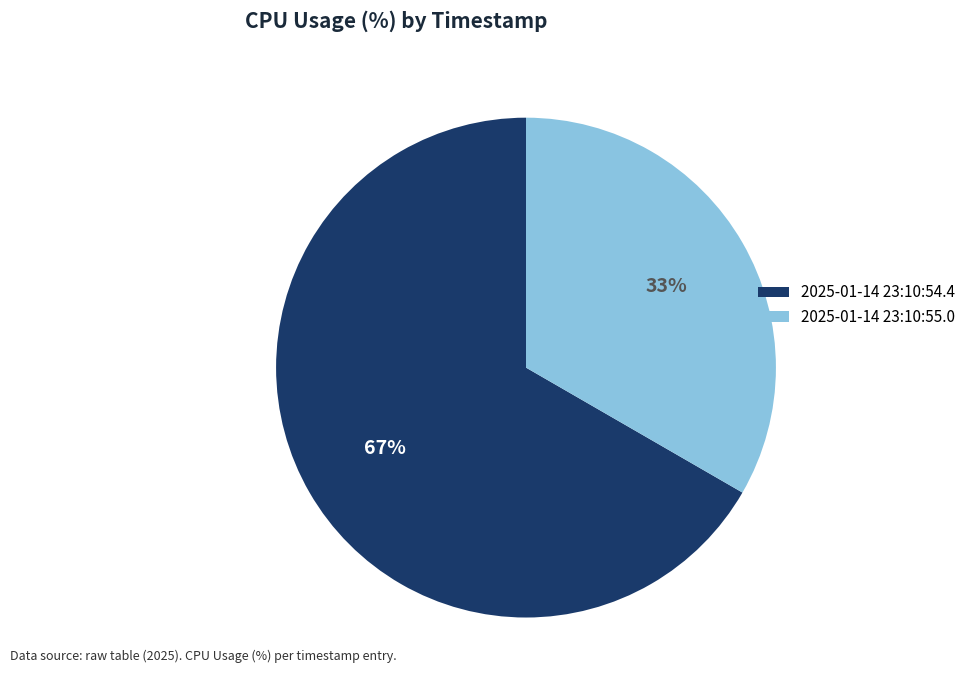

The 2025-01-14 23:10:54.4 slice represents 67% of the pie. True or false?

True